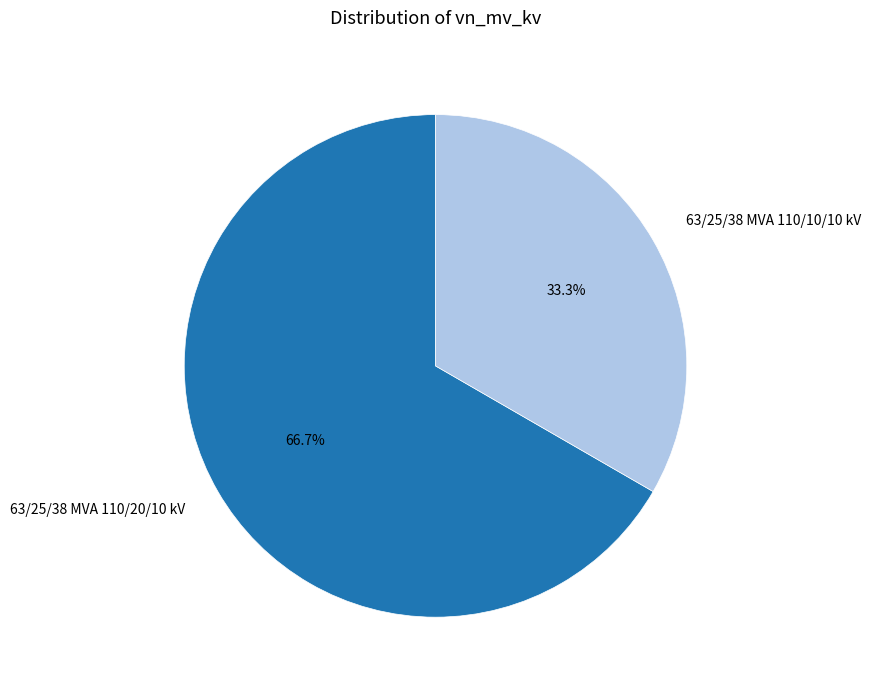

Which has a higher value, 63/25/38 MVA 110/10/10 kV or 63/25/38 MVA 110/20/10 kV?

63/25/38 MVA 110/20/10 kV